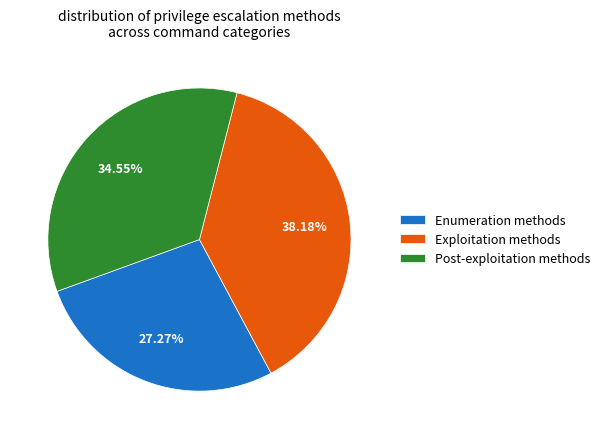

Does any single category account for the majority?

No